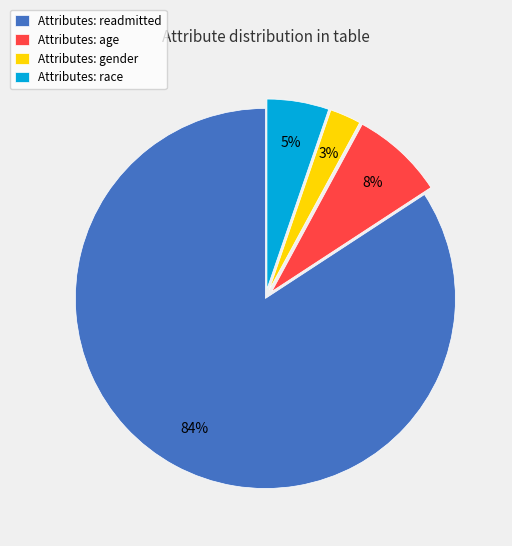

Which slice represents more than half of the pie?

Attributes: readmitted